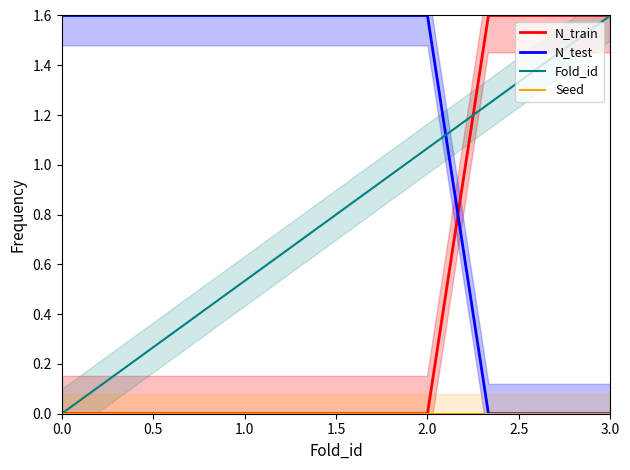

What value does the N_test series have at 1.0?

1.6